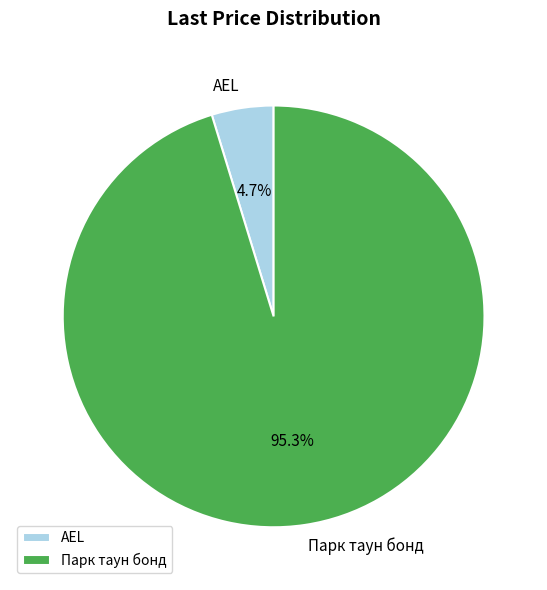

True or false: AEL accounts for 12% of the total.

False